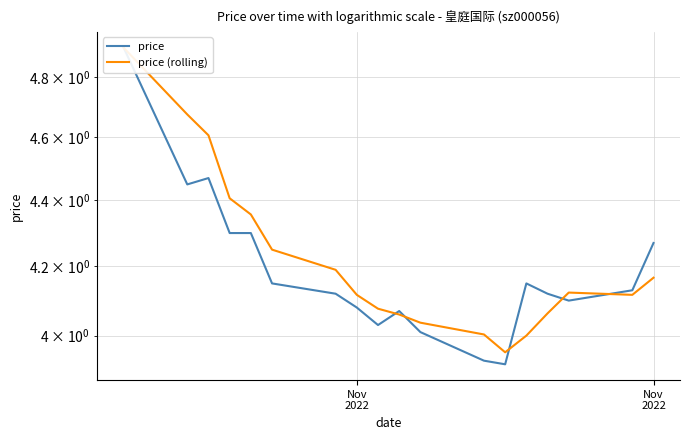

Reading right to left, what are all the values shown in this chart?

price: 4.3	4.1	4.1	4.1	4.2	3.9	3.9	4.0	4.1	4.0	4.1	4.1	4.2	4.3	4.3	4.5	4.5	4.9
price (rolling): 4.2	4.1	4.1	4.1	4.0	4.0	4.0	4.0	4.1	4.1	4.1	4.2	4.2	4.4	4.4	4.6	4.7	4.9